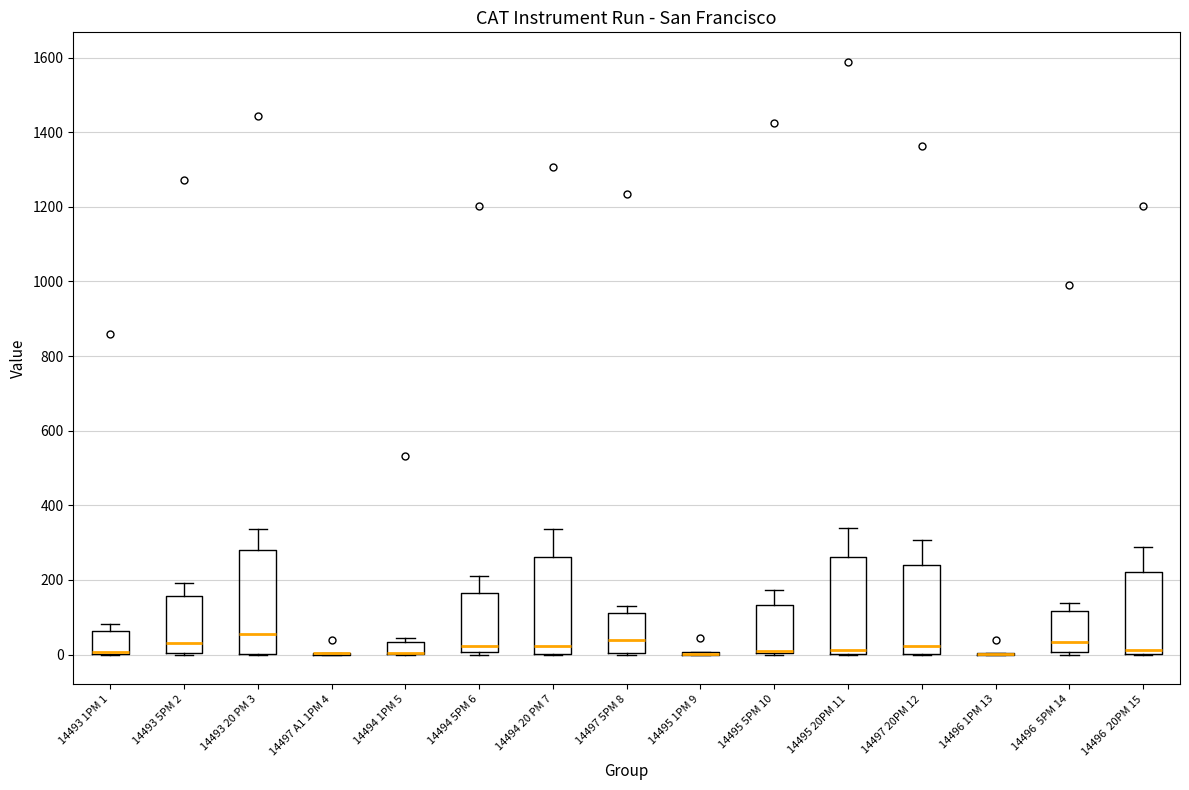

Reading left to right, transcribe this box plot: for each box, give where its median line is, the range the box spans, and where its two whiskers end, as read against the y-axis. The values are not printed on the chart, so give them approximately, as read against the axis.

14493 1PM 1: median 0 (drawn on the box's lower edge), box 0 to 60, whiskers 0 to 80
14493 5PM 2: median 40, box 0 to 160, whiskers 0 to 200
14493 20 PM 3: median 60, box 0 to 280, whiskers 0 to 340
14497 A1 1PM 4: box collapsed to a line at 0, whiskers 0 to 0
14494 1PM 5: median 0 (drawn on the box's lower edge), box 0 to 40, whiskers 0 to 40 (just above the box's upper edge)
14494 5PM 6: median 20, box 0 to 160, whiskers 0 (just below the box's lower edge) to 200
14494 20 PM 7: median 20, box 0 to 260, whiskers 0 to 340
14497 5PM 8: median 40, box 0 to 120, whiskers 0 to 120 (just above the box's upper edge)
14495 1PM 9: box collapsed to a line at 0, whiskers 0 to 0
14495 5PM 10: median 0 (drawn on the box's lower edge), box 0 to 140, whiskers 0 to 180
14495 20PM 11: median 20, box 0 to 260, whiskers 0 to 340
14497 20PM 12: median 20, box 0 to 240, whiskers 0 to 300
14496 1PM 13: box collapsed to a line at 0, whiskers 0 to 0
14496 5PM 14: median 40, box 0 to 120, whiskers 0 to 140
14496 20PM 15: median 20, box 0 to 220, whiskers 0 to 280